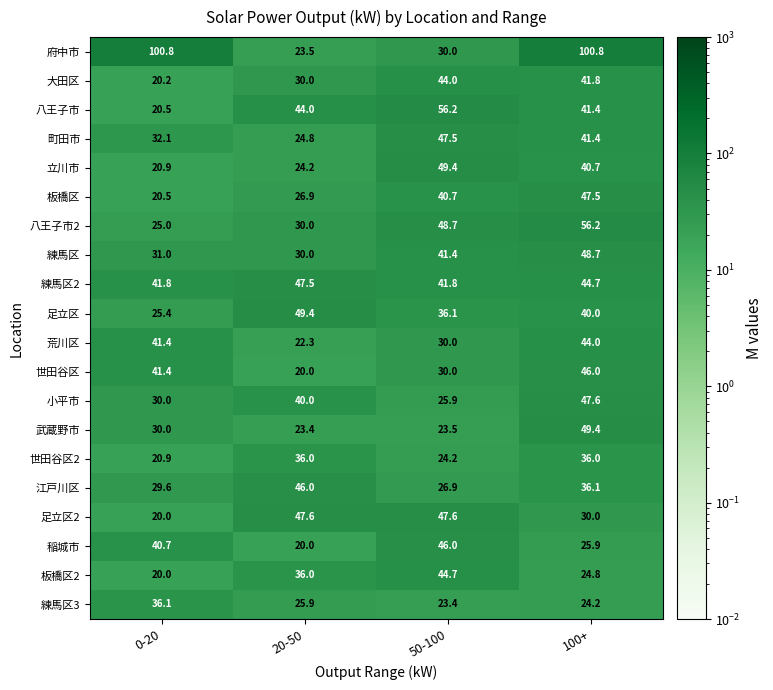

How many data points does each series have?

4